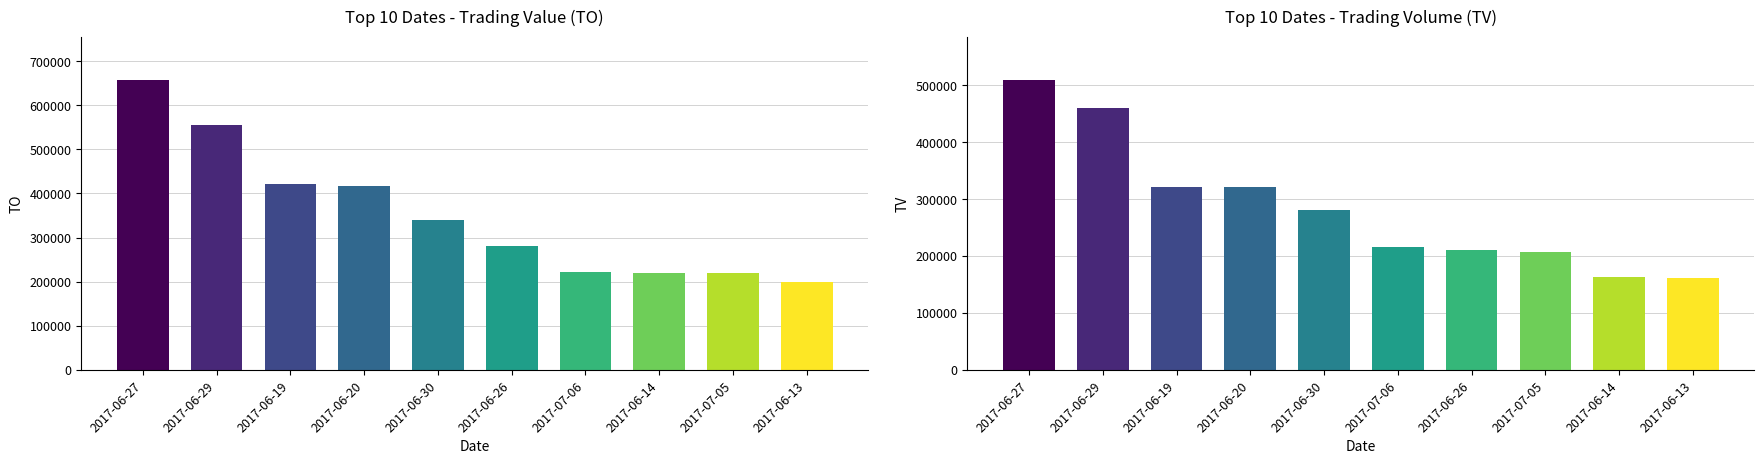

At which label is Top 10 Dates - Trading Value (TO) closest to 428660?

2017-06-19